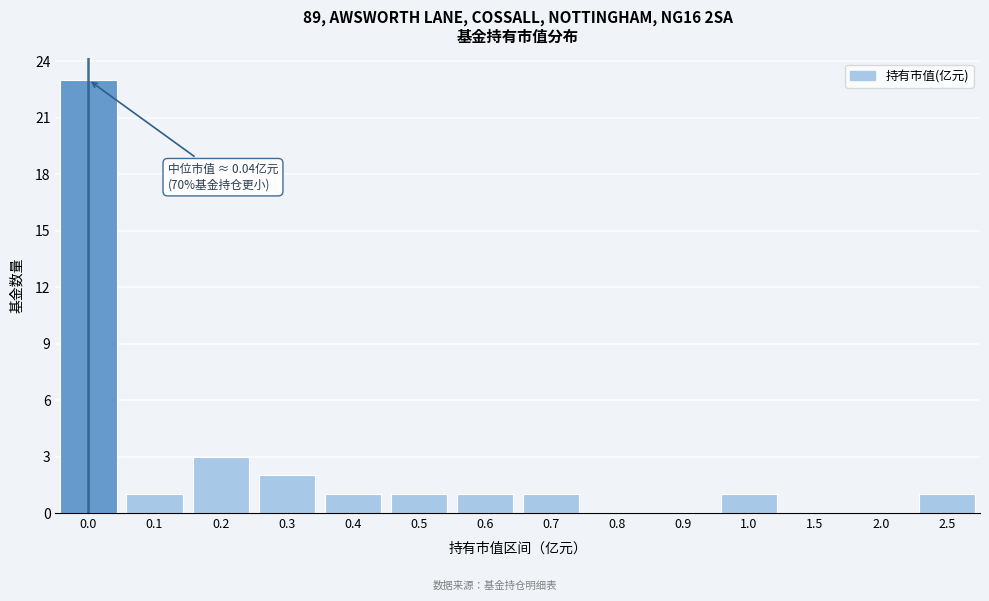

Reading right to left, list all the values displayed in this chart.

2.5=1	2.0=0	1.5=0	1.0=1	0.9=0	0.8=0	0.7=1	0.6=1	0.5=1	0.4=1	0.3=2	0.2=3	0.1=1	0.0=23